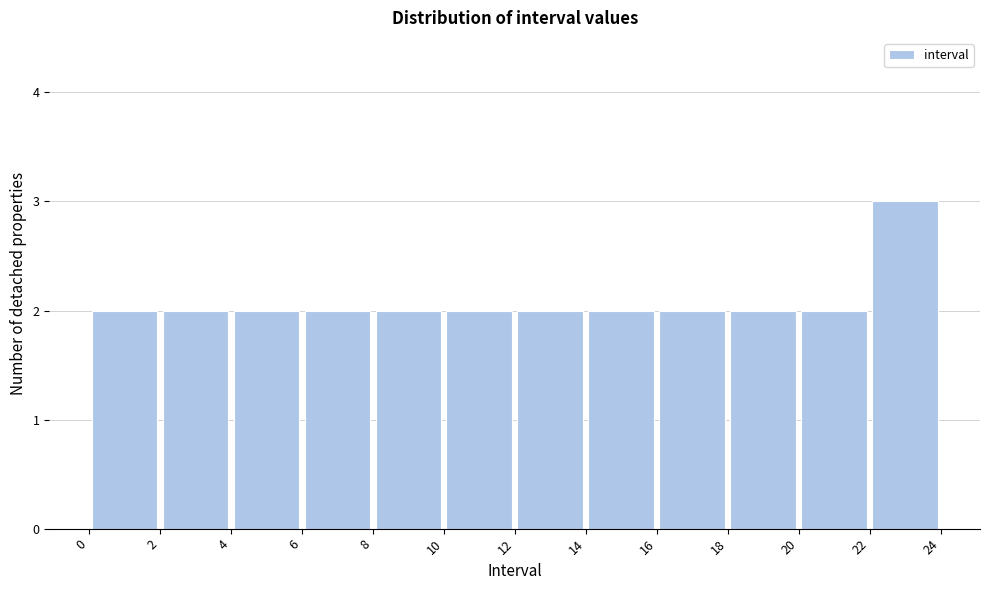

How tall is the bar that spans 6 to 8 on the x-axis? The values are not printed on the chart, so give them approximately, as read against the axis.

2